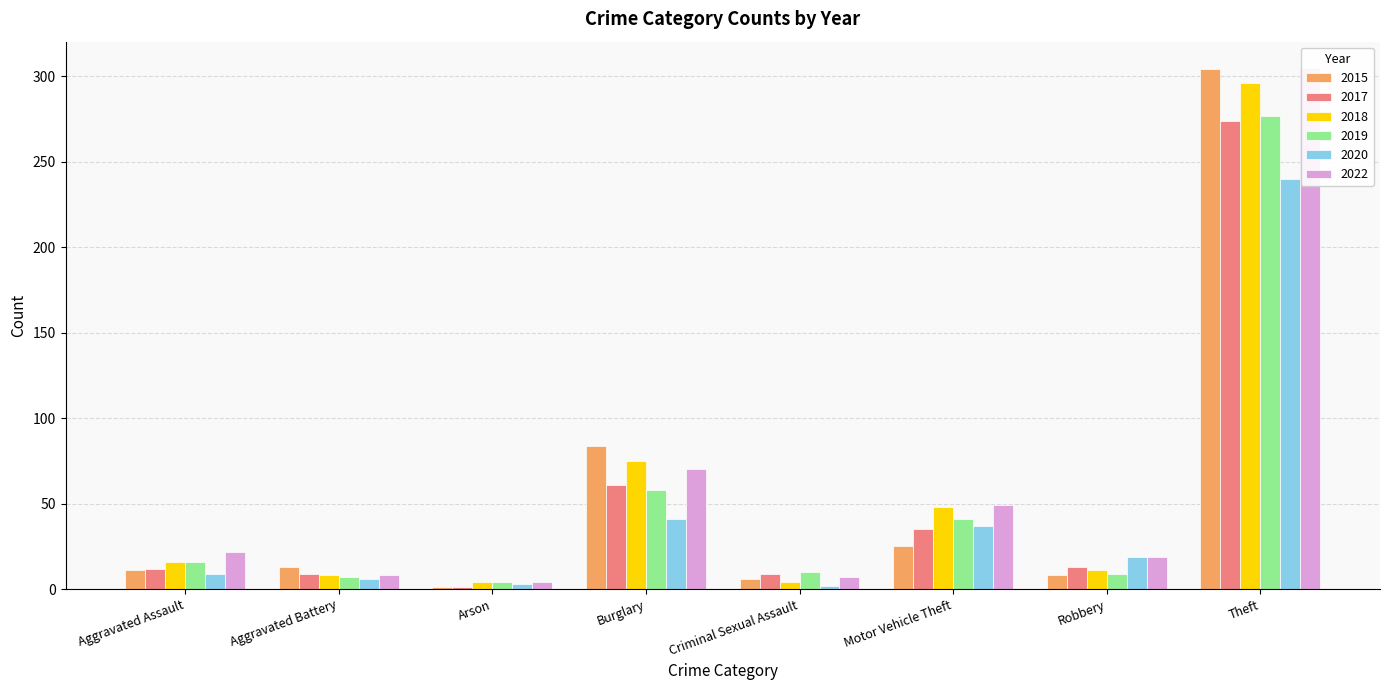

Is it true that 2015 equals 1 at Arson?

True